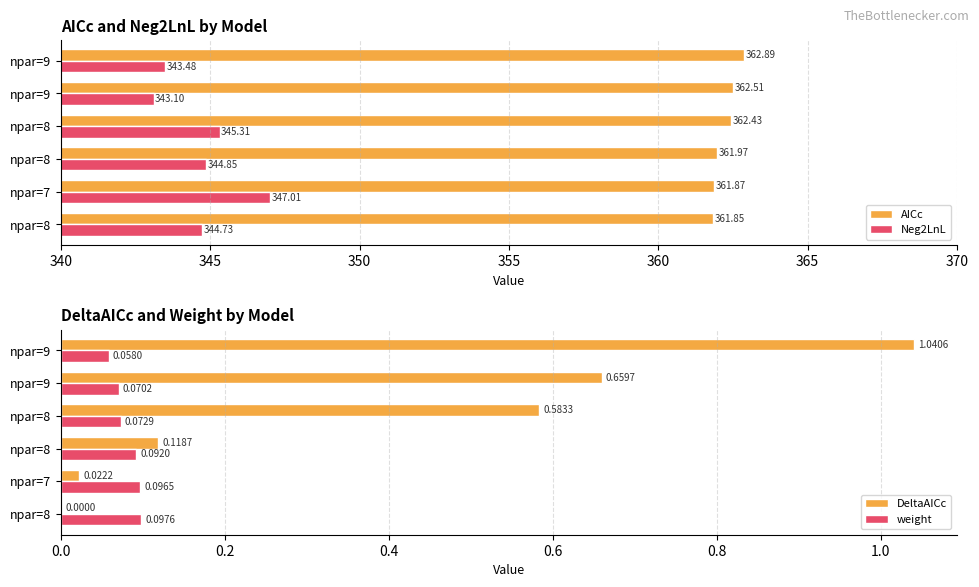

At how many categories does at least one series exceed 263?

6